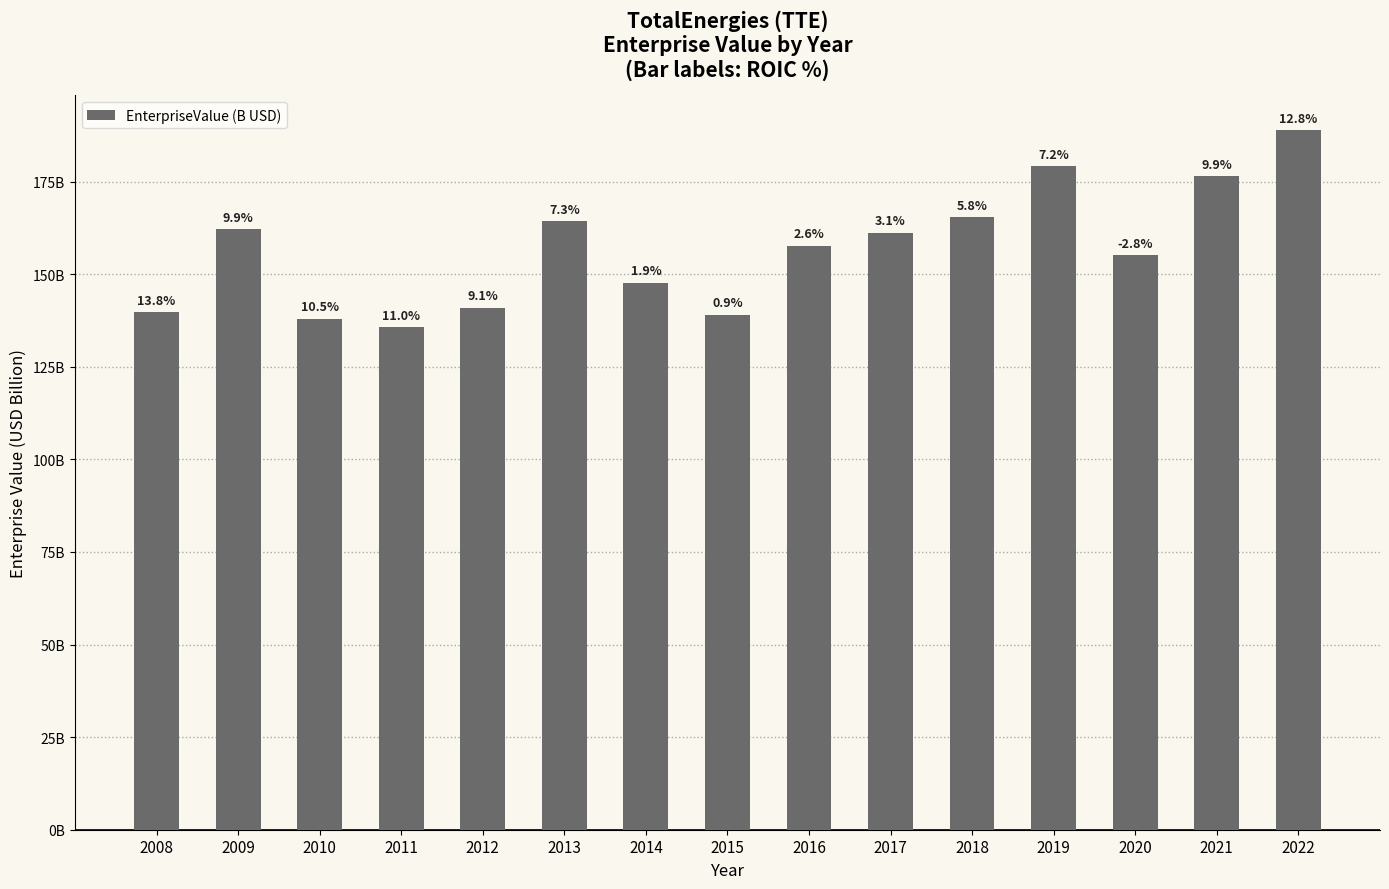

Between 2019 and 2020, which is larger?

2019